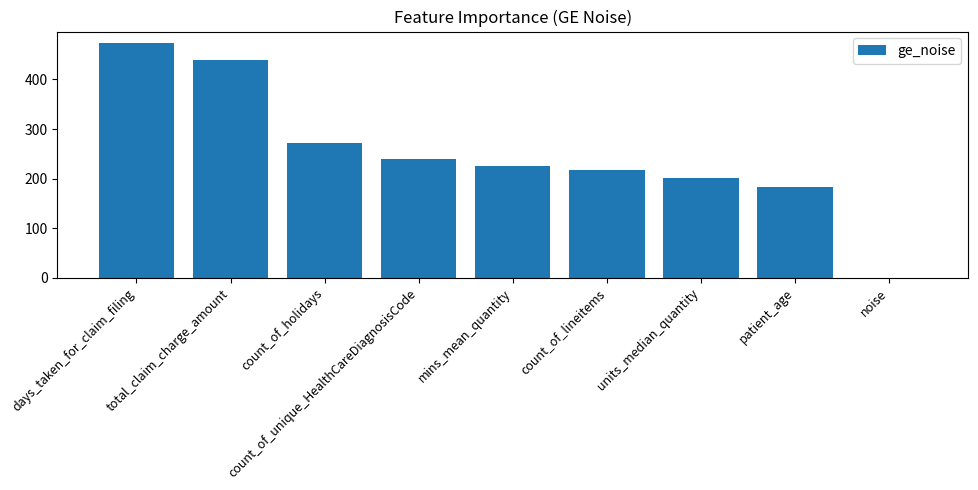

What is the change in value from patient_age to noise?

-184